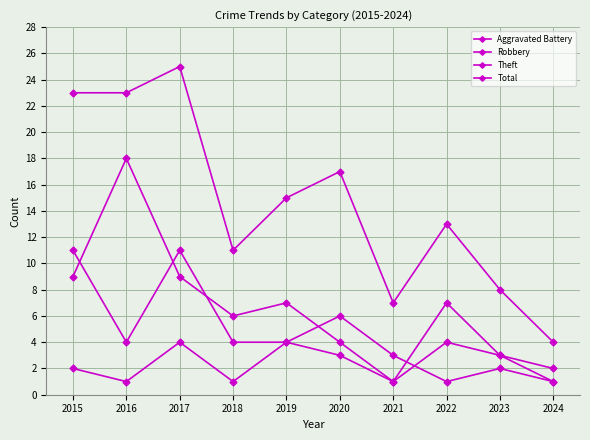

Does the chart have visible grid lines?

Yes